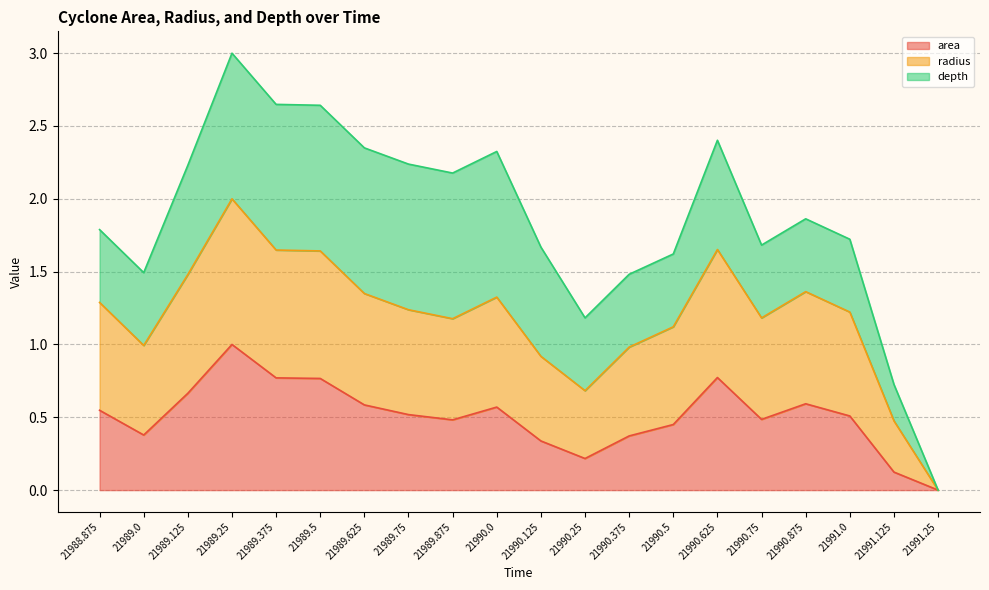

True or false: radius and area intersect in this chart.

False